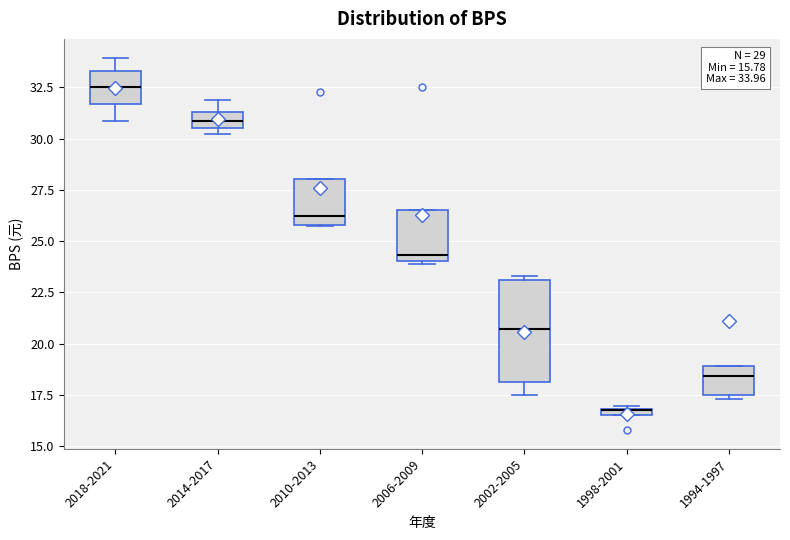

Comparing the boxes themselves (not the whiskers), which one is the tallest?

2002-2005